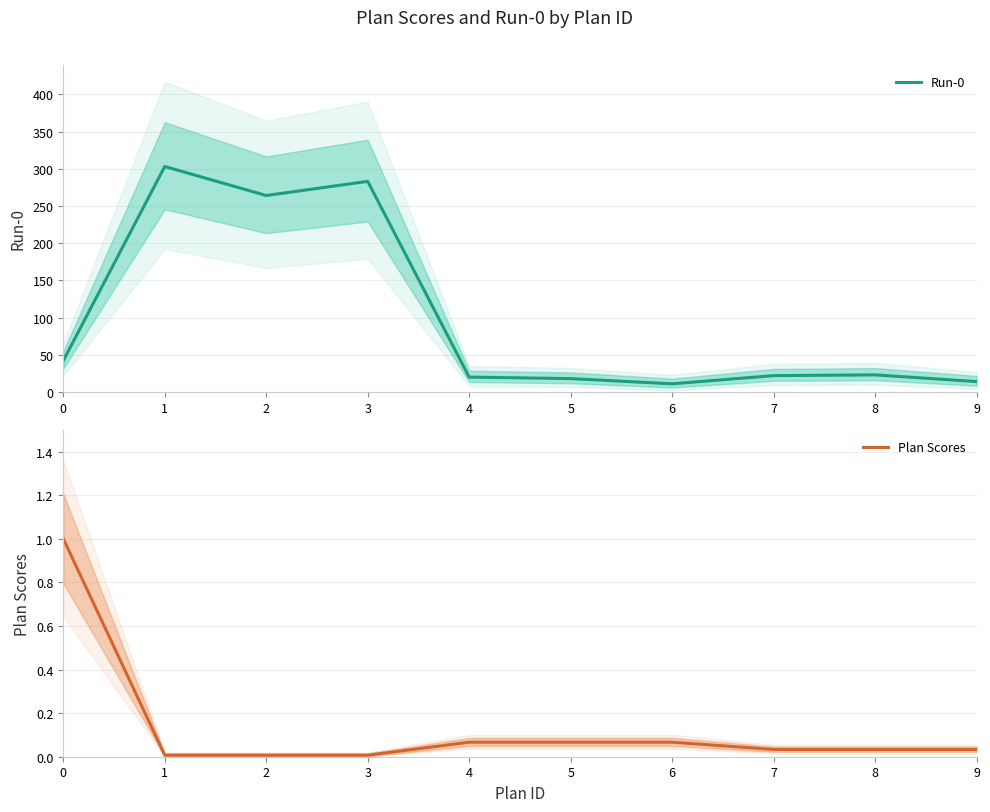

What is the approximate value of Run-0 at 9?

14